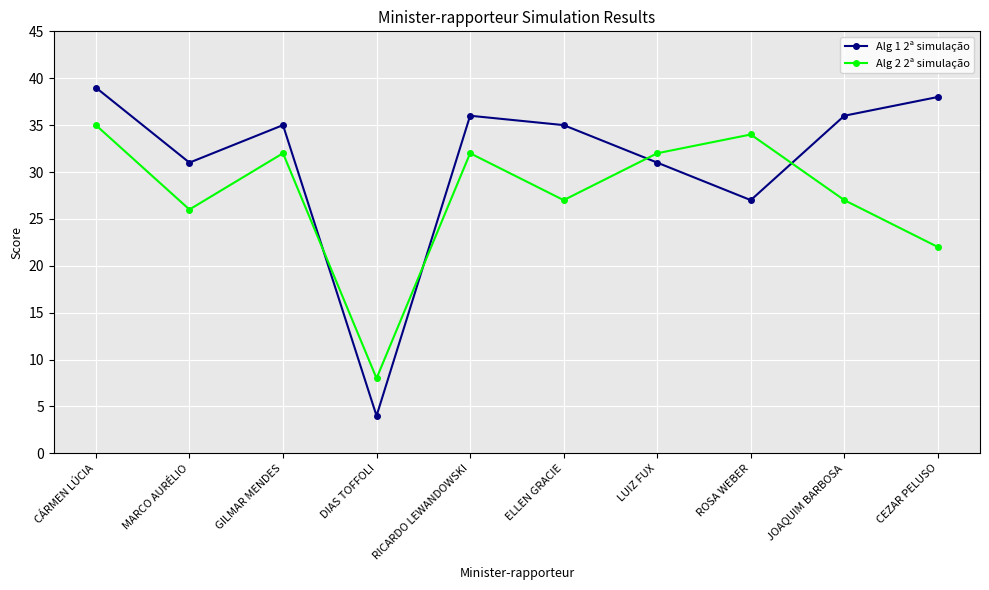

Which category has the highest value in the Alg 2 2ª simulação series?

CÁRMEN LÚCIA